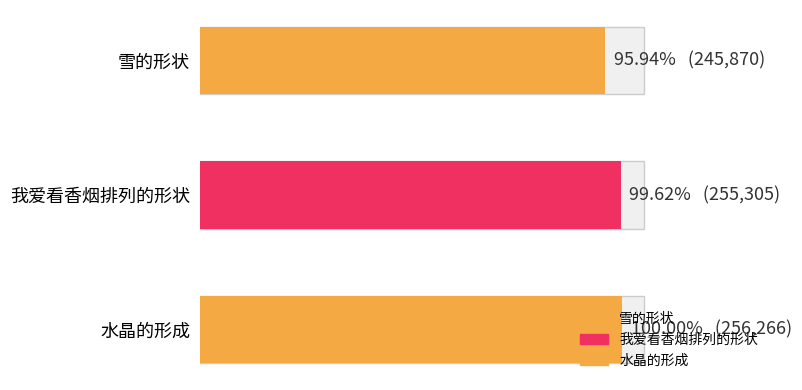

Approximately how many times larger is the value at 我爱看香烟排列的形状 compared to 雪的形状?

1.0